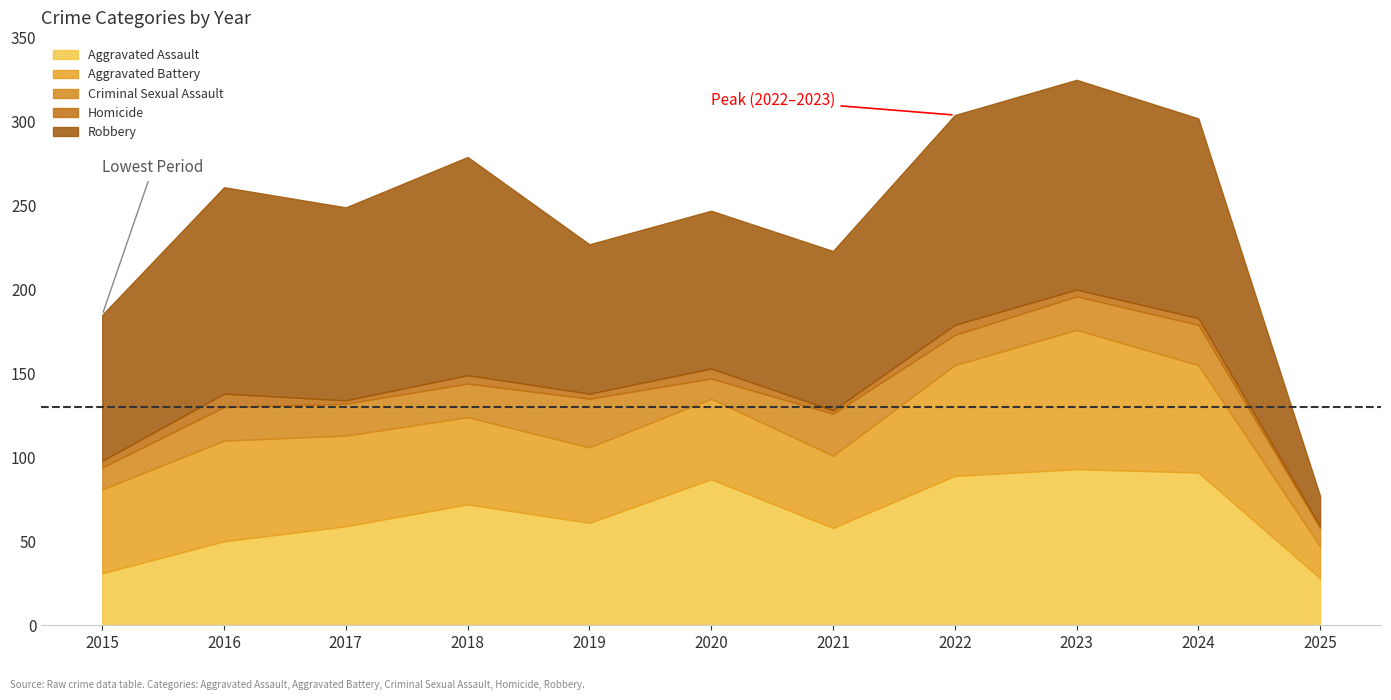

What value does the Robbery series have at 2021?

95